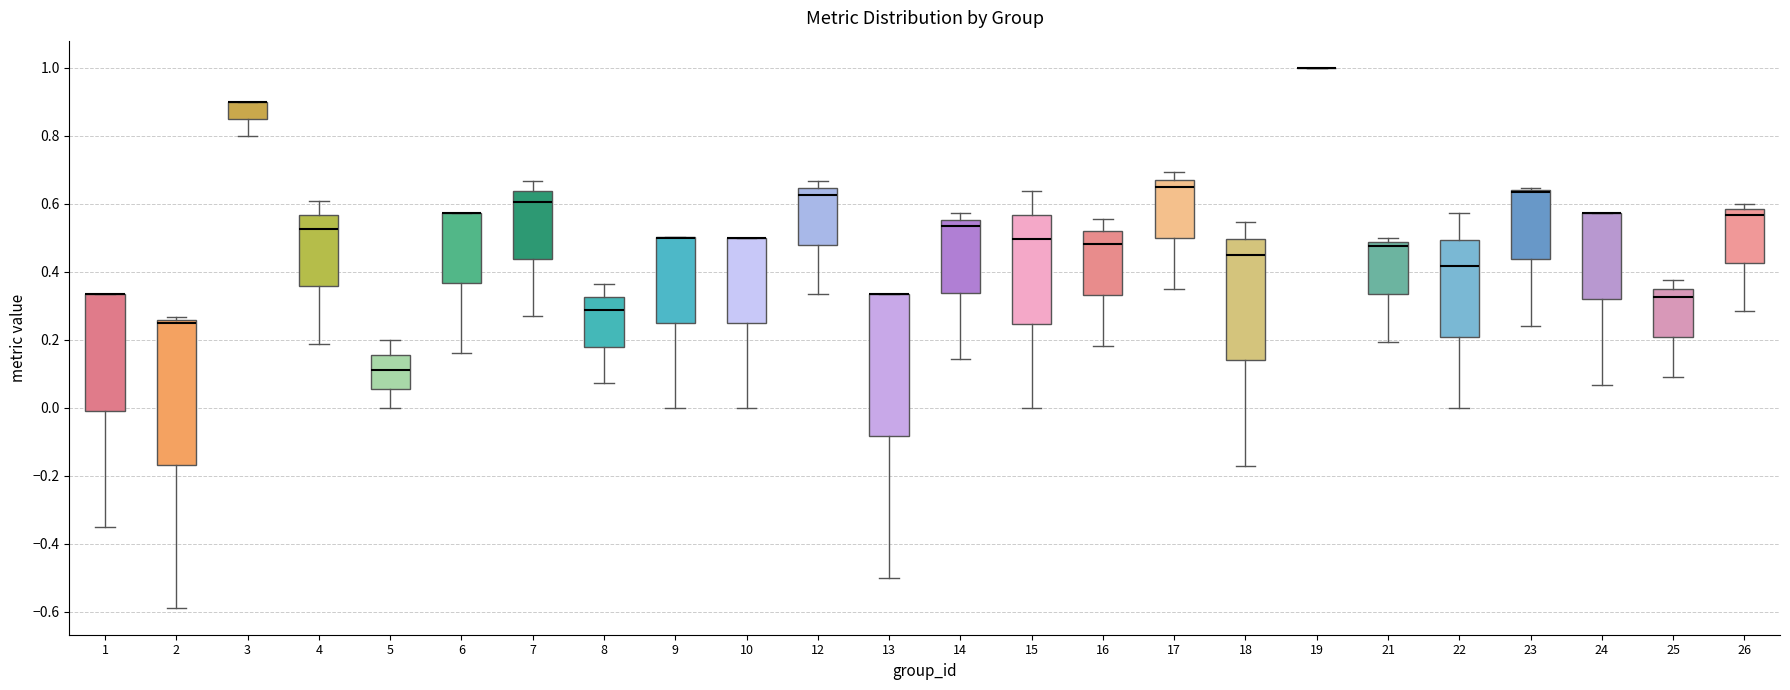

Reading left to right, transcribe this box plot: for each box, give where its median line is, the range the box spans, and where its two whiskers end, as read against the y-axis. The values are not printed on the chart, so give them approximately, as read against the axis.

1: median 0.34 (drawn on the box's upper edge), box 0.00 to 0.34, whiskers -0.34 to 0.34
2: median 0.26 (just below the box's upper edge), box -0.16 to 0.26, whiskers -0.58 to 0.26 (just above the box's upper edge)
3: median 0.90 (drawn on the box's upper edge), box 0.84 to 0.90, whiskers 0.80 to 0.90
4: median 0.52, box 0.36 to 0.56, whiskers 0.18 to 0.60
5: median 0.12, box 0.06 to 0.16, whiskers 0.00 to 0.20
6: median 0.58 (drawn on the box's upper edge), box 0.36 to 0.58, whiskers 0.16 to 0.58
7: median 0.60, box 0.44 to 0.64, whiskers 0.28 to 0.66
8: median 0.28, box 0.18 to 0.32, whiskers 0.08 to 0.36
9: median 0.50 (drawn on the box's upper edge), box 0.26 to 0.50, whiskers 0.00 to 0.50
10: median 0.50 (drawn on the box's upper edge), box 0.26 to 0.50, whiskers 0.00 to 0.50
12: median 0.62, box 0.48 to 0.64, whiskers 0.34 to 0.66
13: median 0.34 (drawn on the box's upper edge), box -0.08 to 0.34, whiskers -0.50 to 0.34
14: median 0.54, box 0.34 to 0.56, whiskers 0.14 to 0.58
15: median 0.50, box 0.24 to 0.56, whiskers 0.00 to 0.64
16: median 0.48, box 0.34 to 0.52, whiskers 0.18 to 0.56
17: median 0.64, box 0.50 to 0.68, whiskers 0.36 to 0.70
18: median 0.44, box 0.14 to 0.50, whiskers -0.18 to 0.54
19: box collapsed to a line at 1.00, whiskers 1.00 to 1.00
21: median 0.48 (just below the box's upper edge), box 0.34 to 0.48, whiskers 0.20 to 0.50
22: median 0.42, box 0.20 to 0.50, whiskers 0.00 to 0.58
23: median 0.64 (drawn on the box's upper edge), box 0.44 to 0.64, whiskers 0.24 to 0.64 (just above the box's upper edge)
24: median 0.58 (drawn on the box's upper edge), box 0.32 to 0.58, whiskers 0.06 to 0.58
25: median 0.32, box 0.20 to 0.36, whiskers 0.10 to 0.38
26: median 0.56, box 0.42 to 0.58, whiskers 0.28 to 0.60